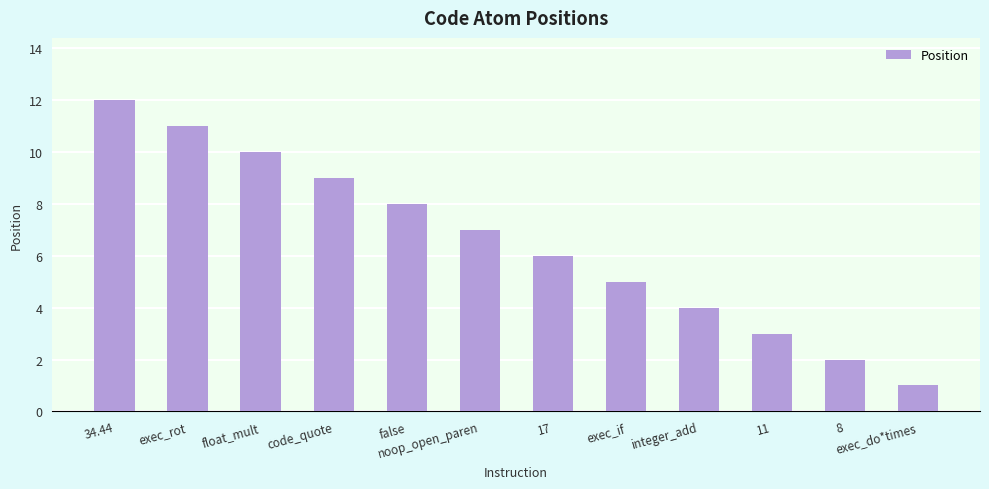

What is the difference between the second highest and minimum values?

10